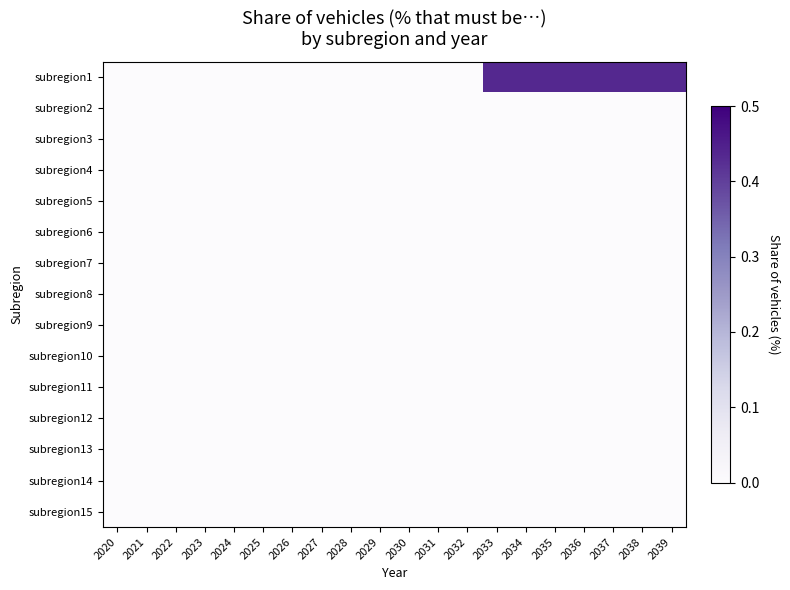

At which category is the sum across all series the highest?

2033